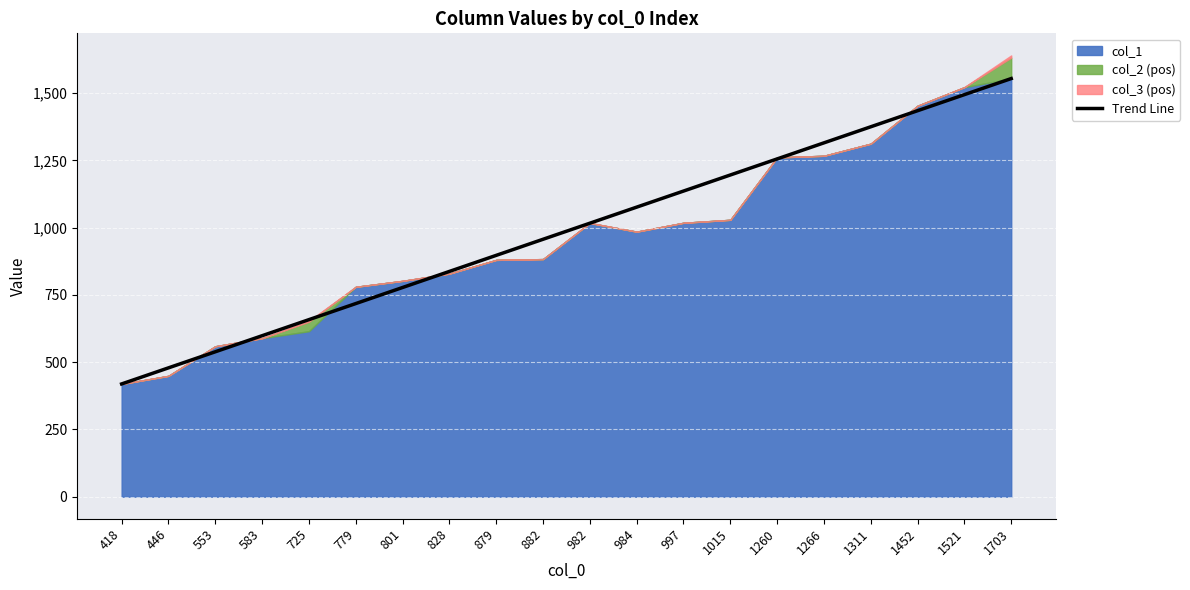

What is the maximum value for Trend Line?

1554.0